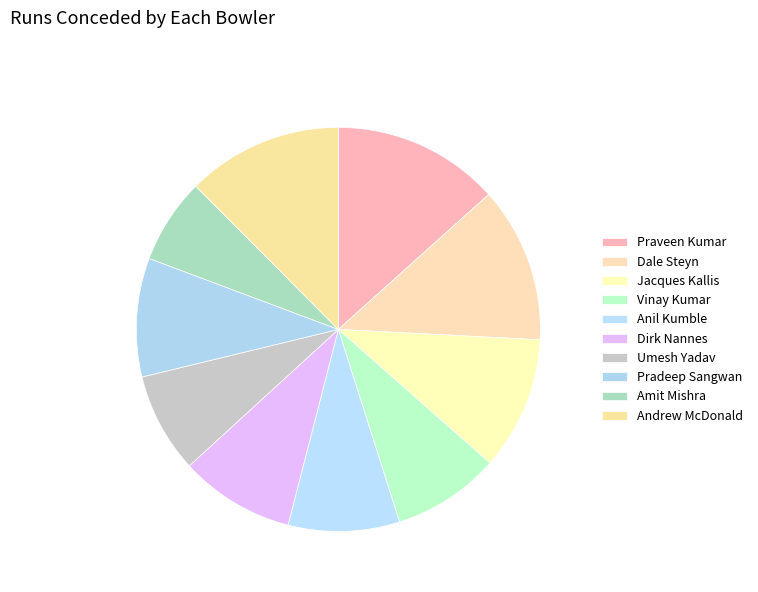

How much of the chart is everything except Pradeep Sangwan?

90.5%